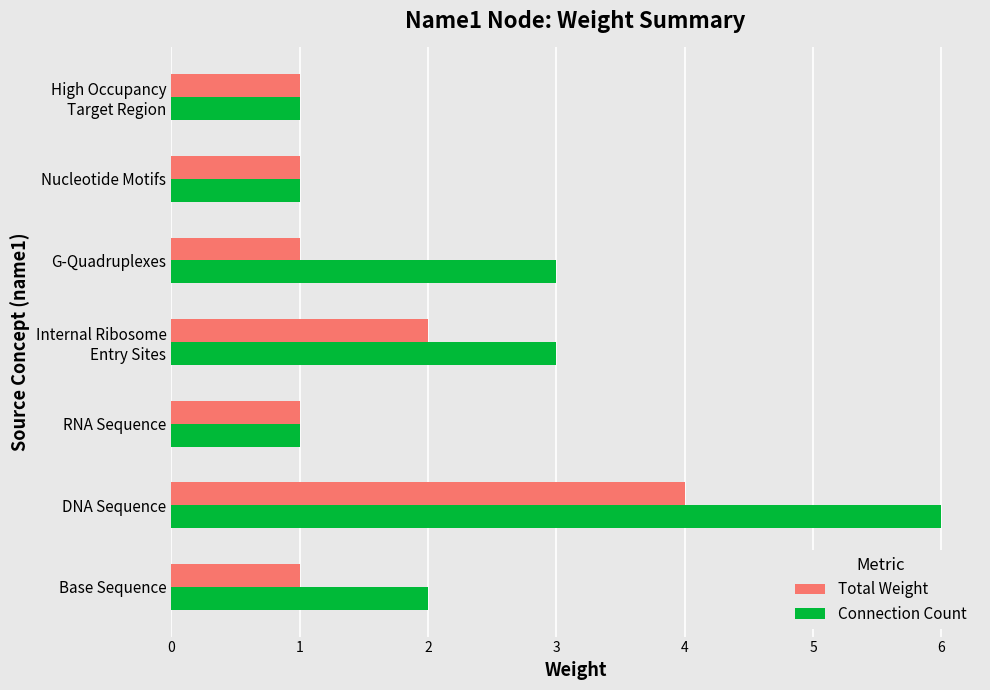

Rank the series by their maximum value, from highest to lowest.

Connection Count, Total Weight